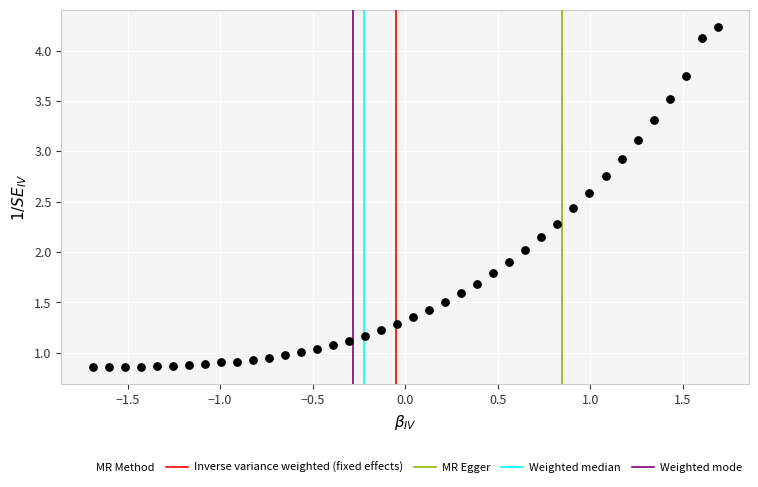

What is the range of X values (max minus min)?

3.4